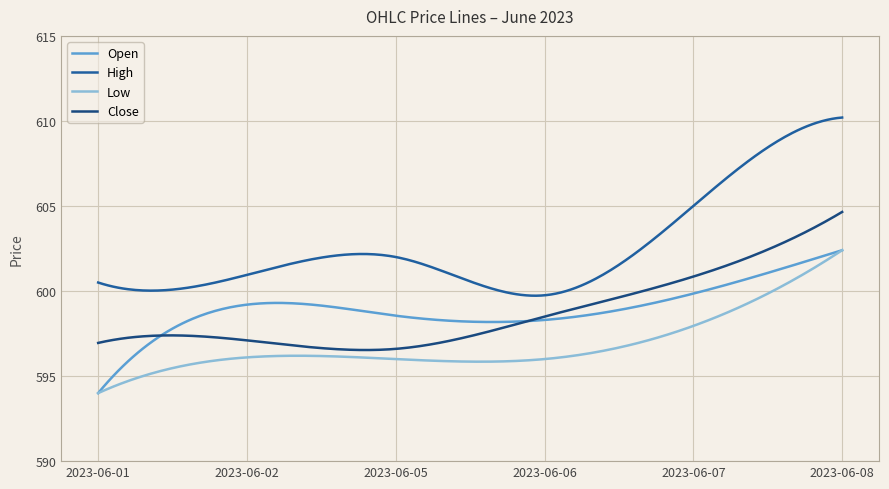

Does the chart display data point markers on the line(s)?

No